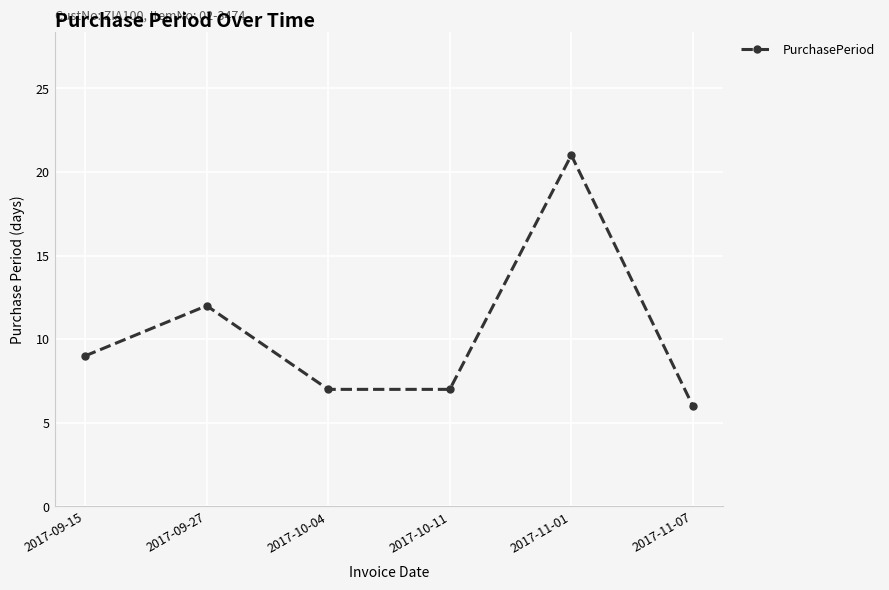

What is the ratio of the value at 2017-10-04 to the value at 2017-11-07?

1.2